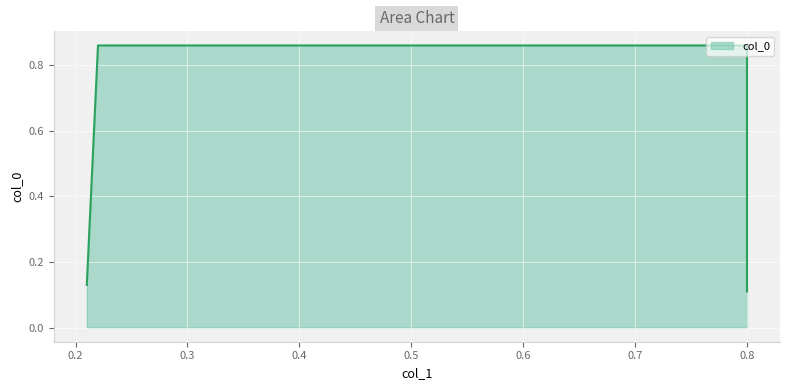

How many lines are shown in the chart?

1